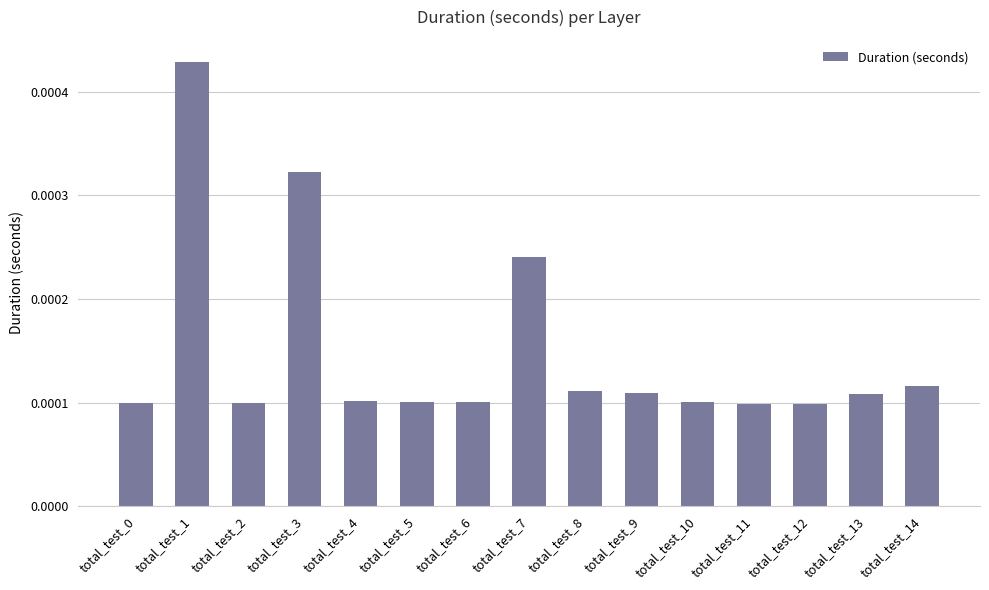

Count the values in the range 0 to 1.

15